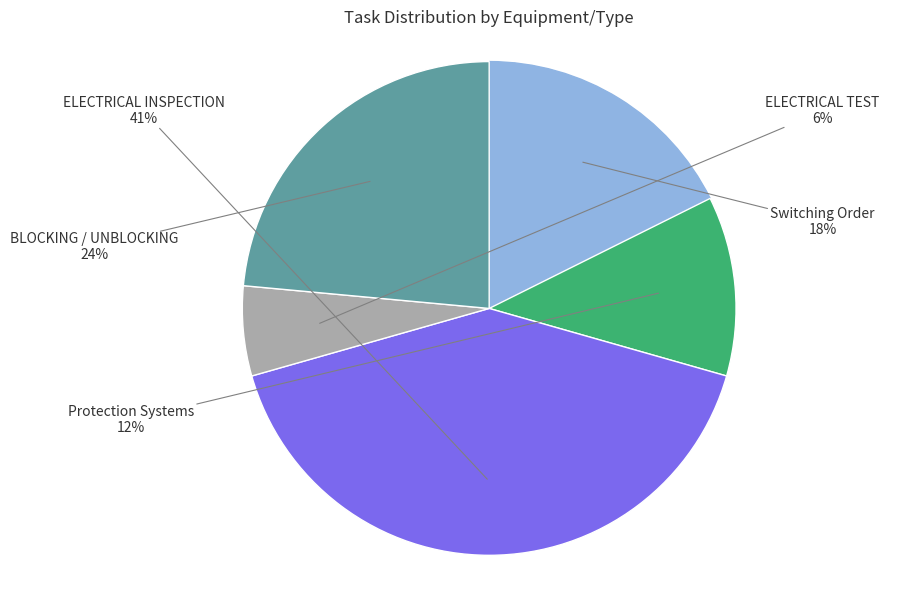

What percentage is the ELECTRICAL TEST slice, to the nearest percent?

6%